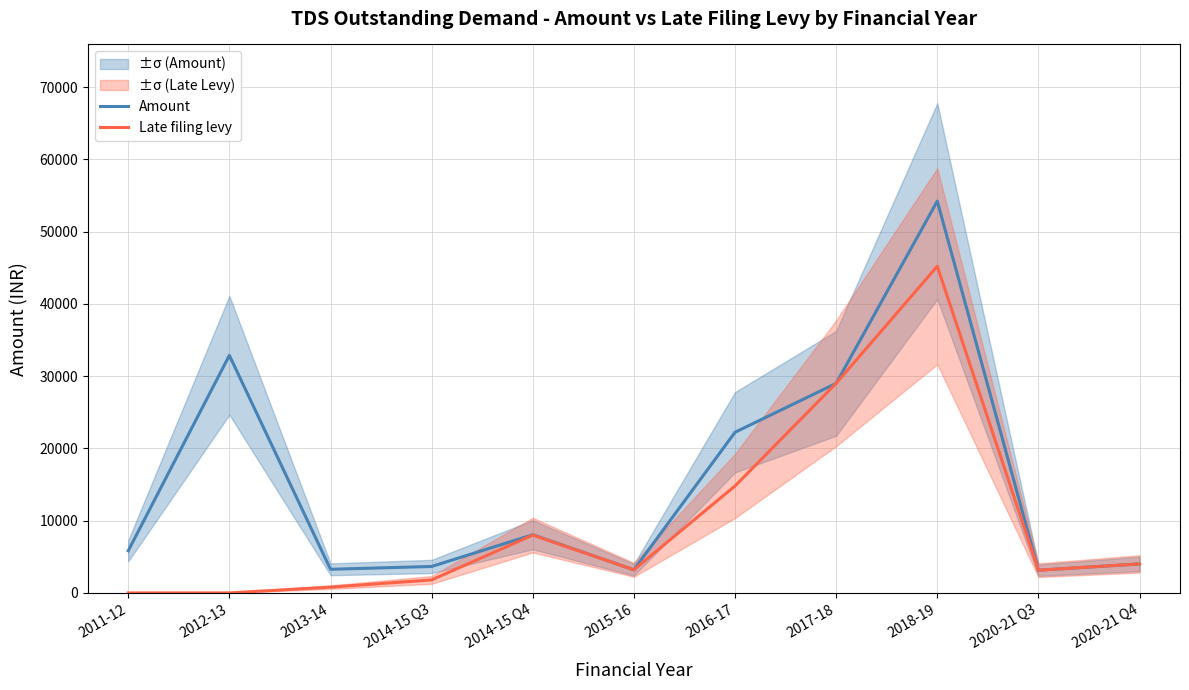

True or false: Amount and Late filing levy cross at least once.

False